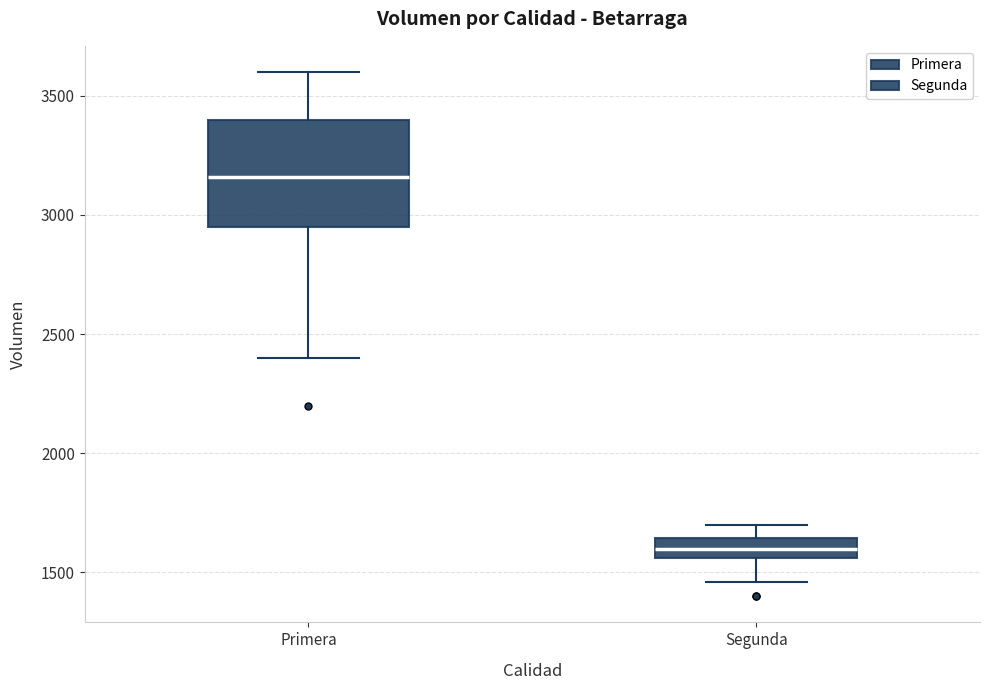

Which box is the tallest, from its lower edge to its upper edge?

Primera